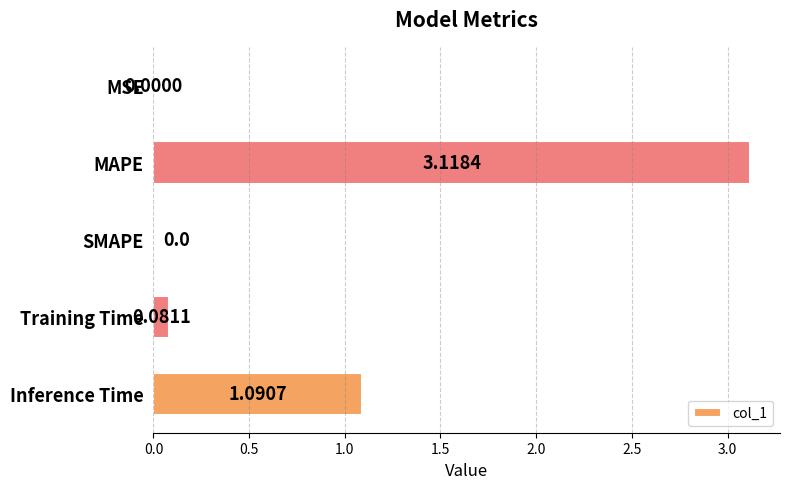

What is the sum of all values?

4.3